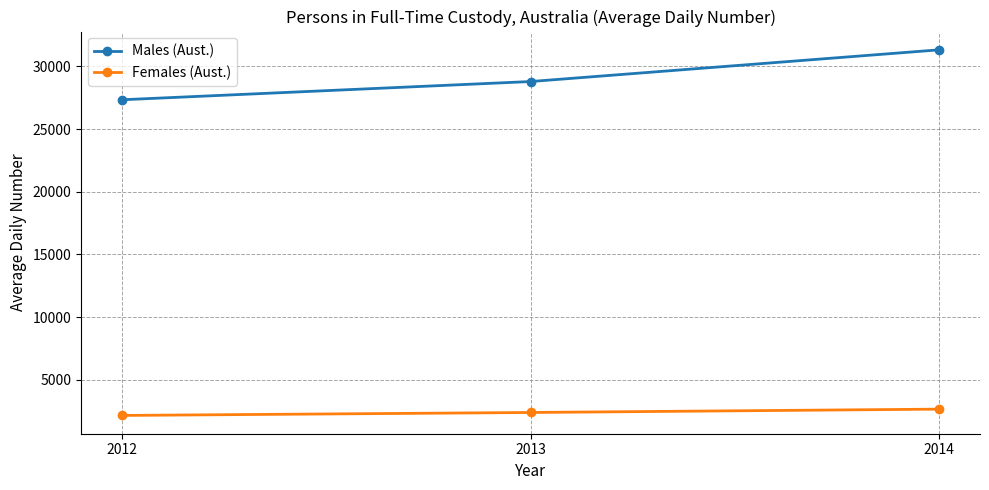

Is it true that Females (Aust.) equals 2657 at 2014?

True